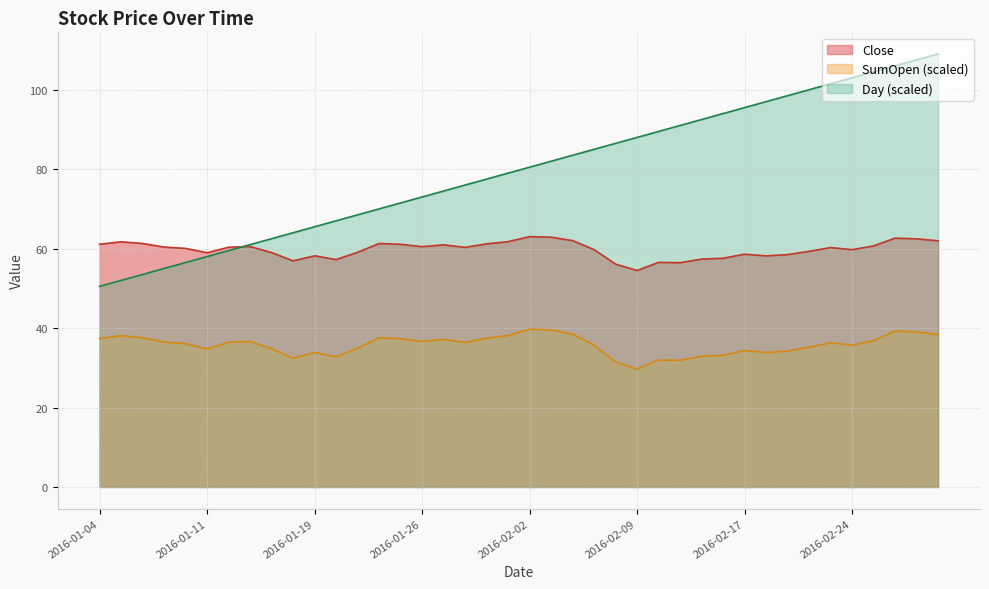

At which category is the sum across all series the highest?

2016-03-01